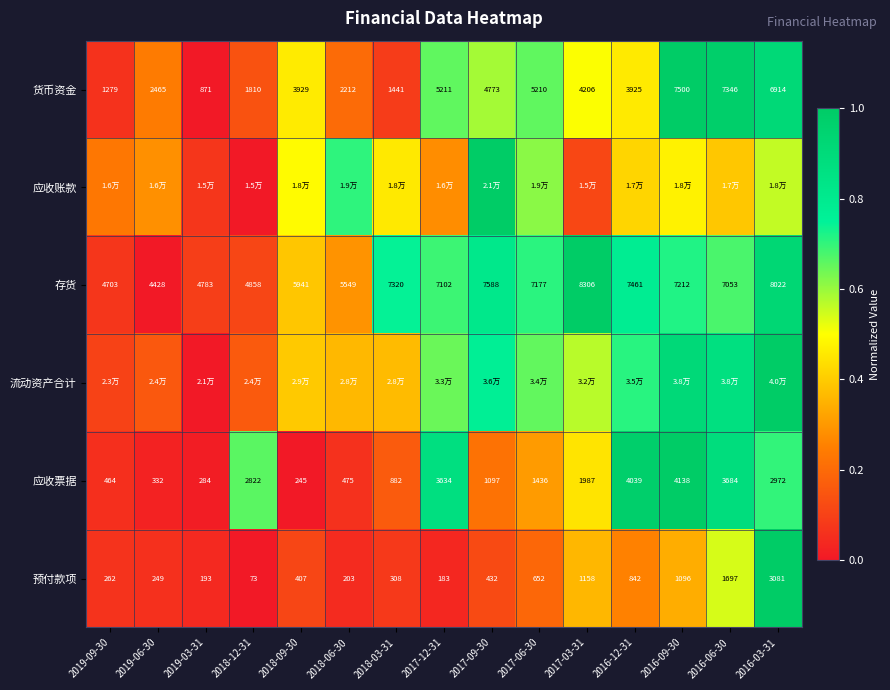

How many values in the 应收票据 series are below 1436?

7